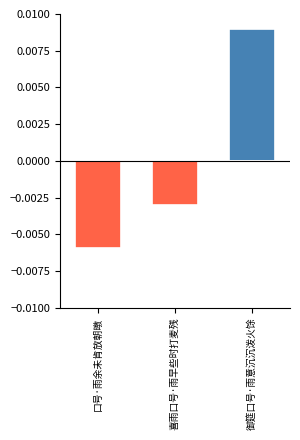

Is the value of col_0_neg at 喜雨口号·雨早些时打麦残 greater than the value of col_0_pos at 喜雨口号·雨早些时打麦残?

No